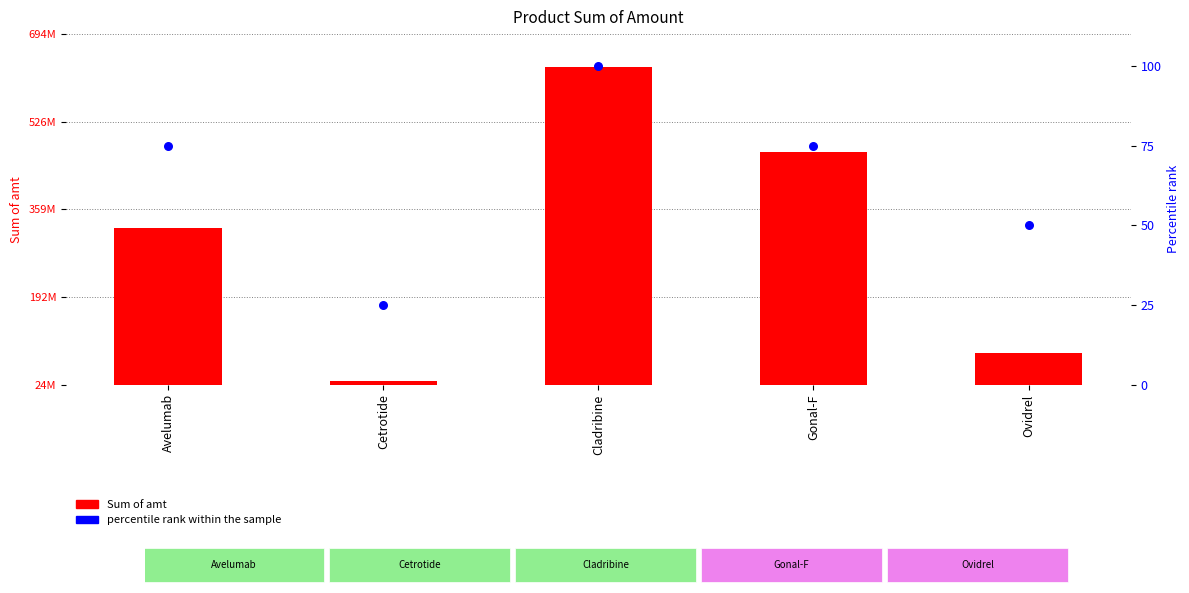

Which series reaches the minimum Y coordinate?

percentile rank within the sample